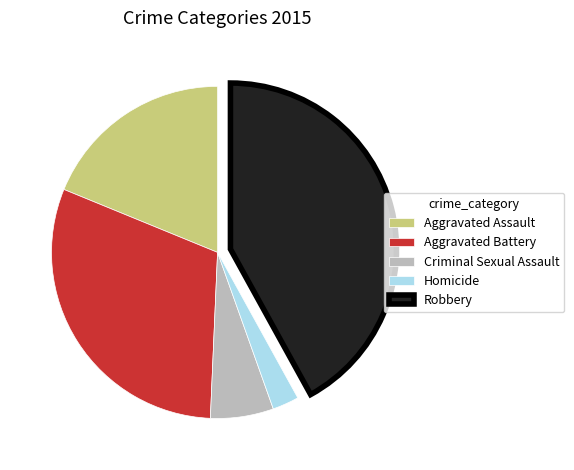

Which category has the biggest portion of the pie?

Robbery